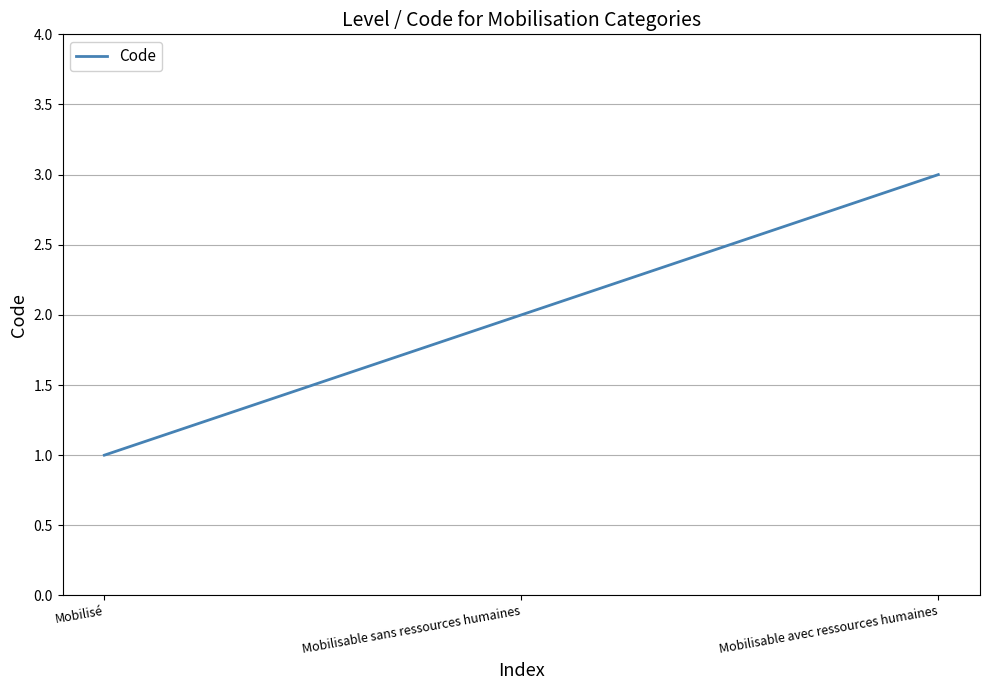

Which label corresponds to the largest value in the chart?

Mobilisable avec ressources humaines